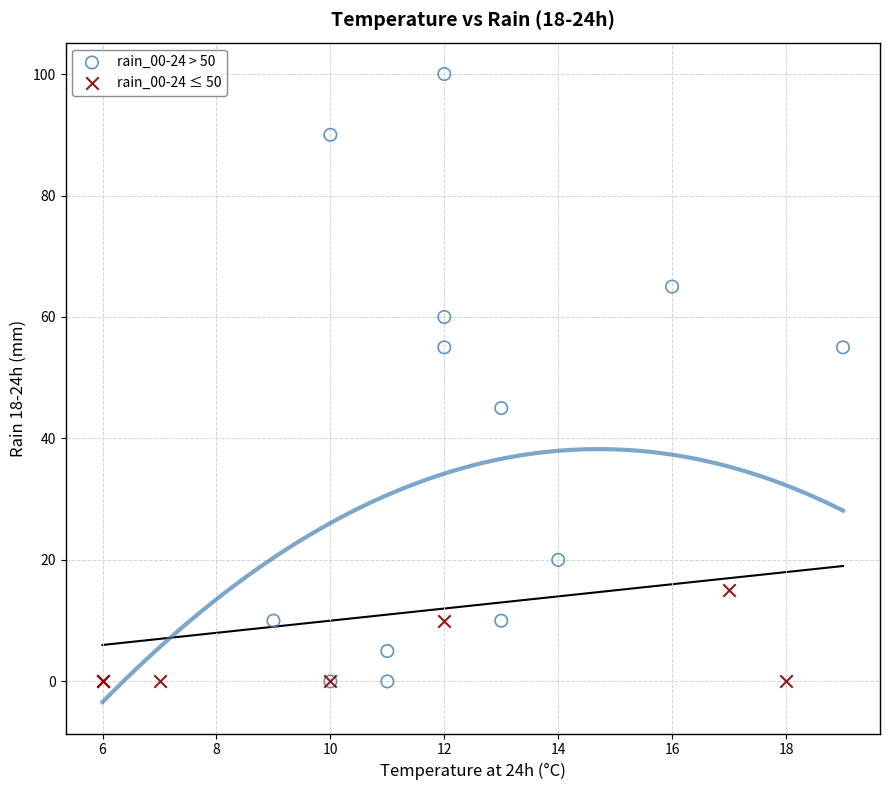

Which series has the widest spread of Y values?

rain_00-24 > 50